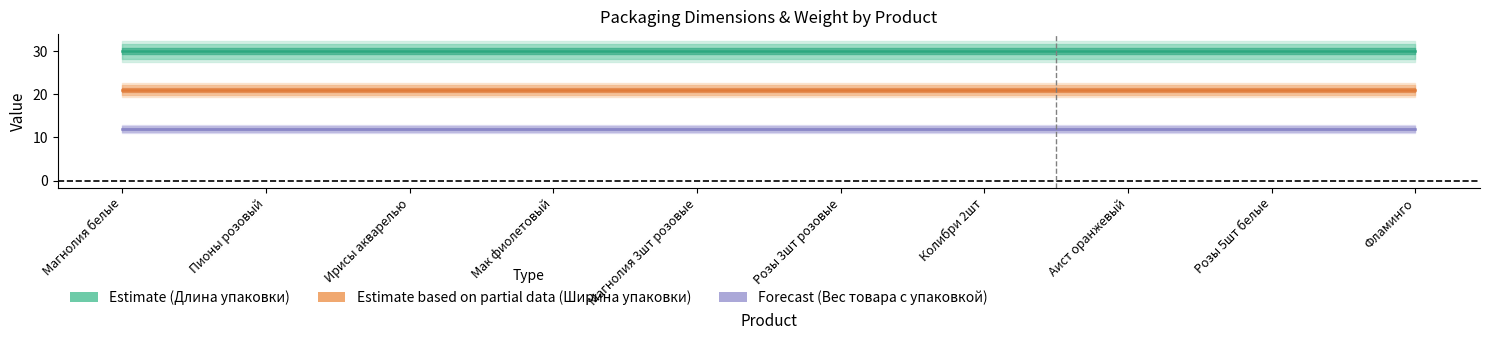

Rank the series by their average value, from lowest to highest.

Forecast, Estimate based on partial data, Estimate